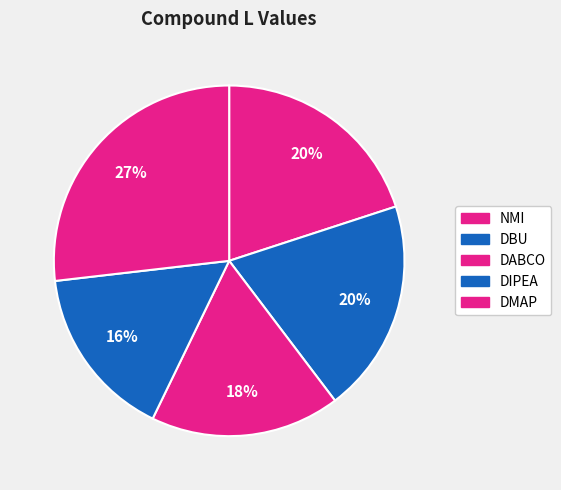

How many segments does this pie chart have?

5